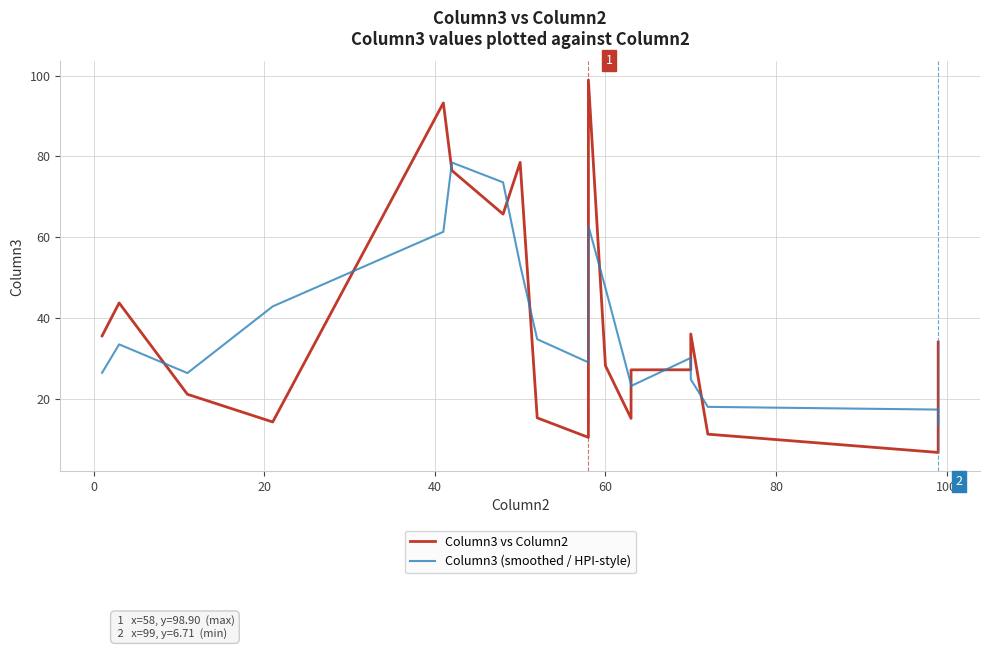

How many intersections are there between Column3 (smoothed / HPI-style) and Column3 vs Column2?

12